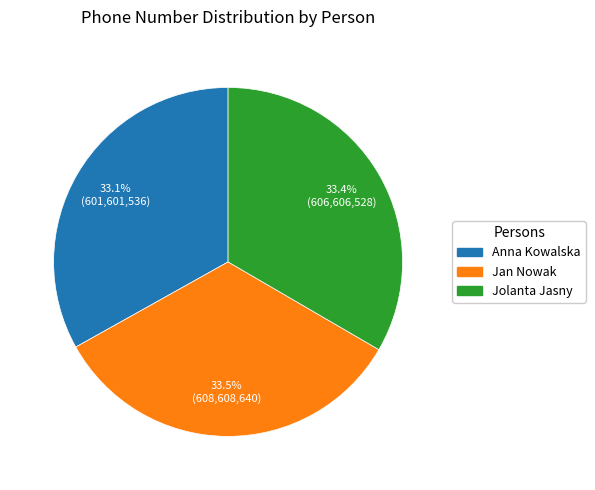

What is the ratio of the value at Anna Kowalska to the value at Jan Nowak?

1.0